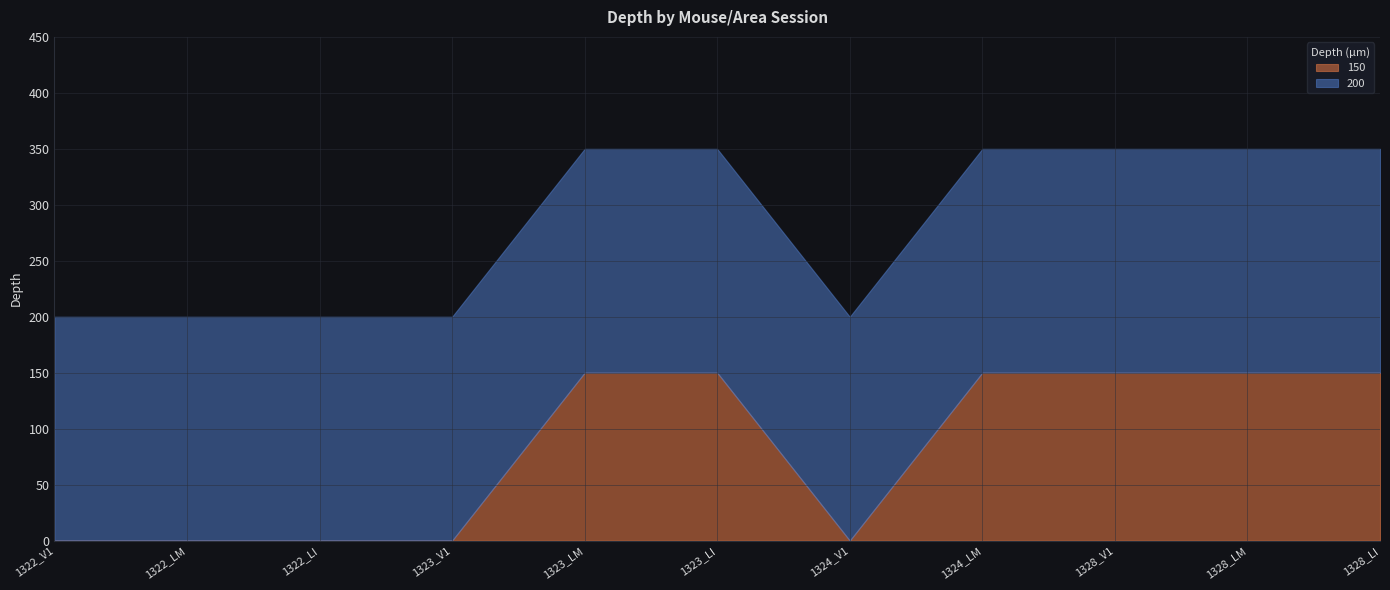

True or false: 200 has a value of 116 at 1323_LI.

False